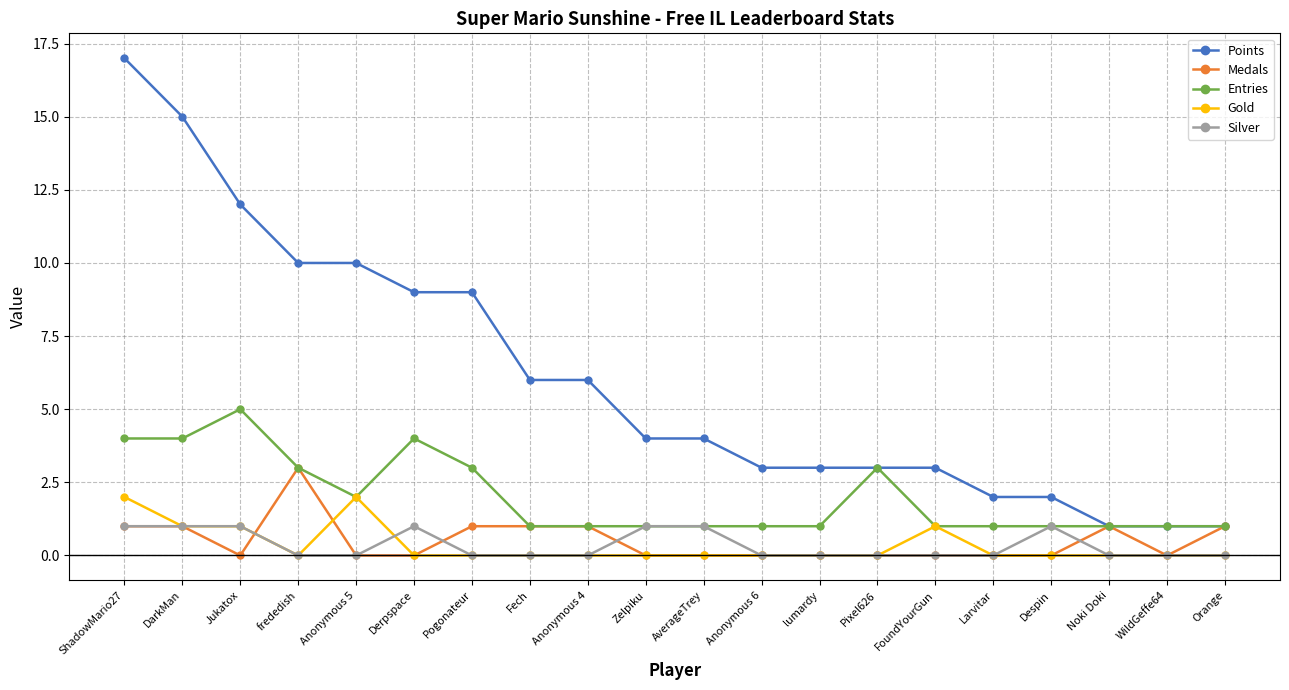

True or false: Entries has more than 1 interior local peaks.

True